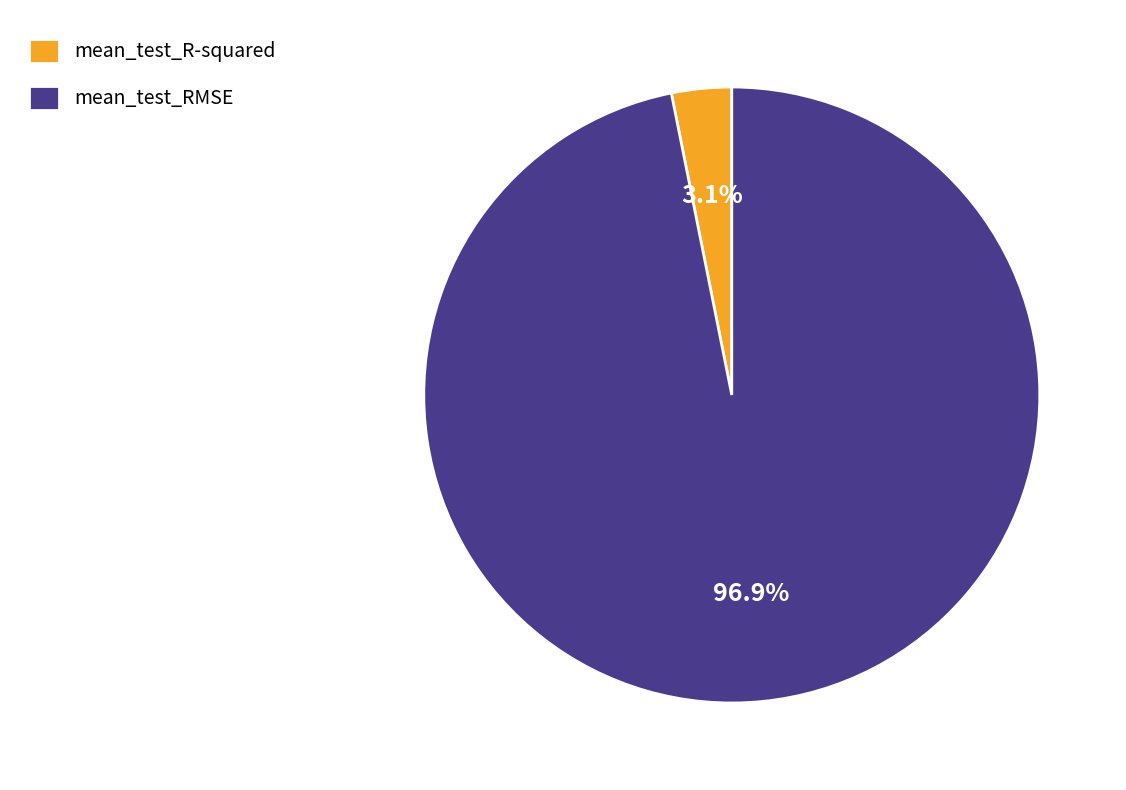

To the nearest percent, what portion does mean_test_RMSE represent?

97%